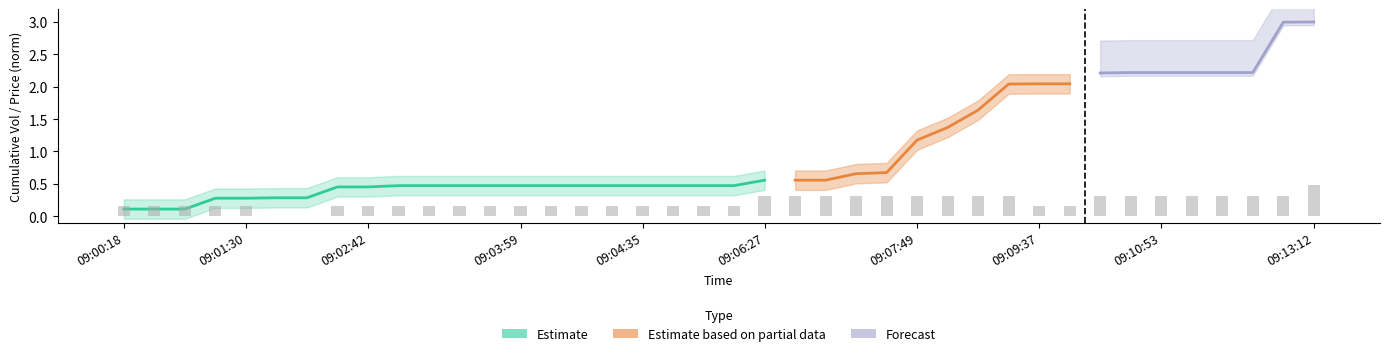

True or false: the data shows 0.3 at 09:08:51.

True